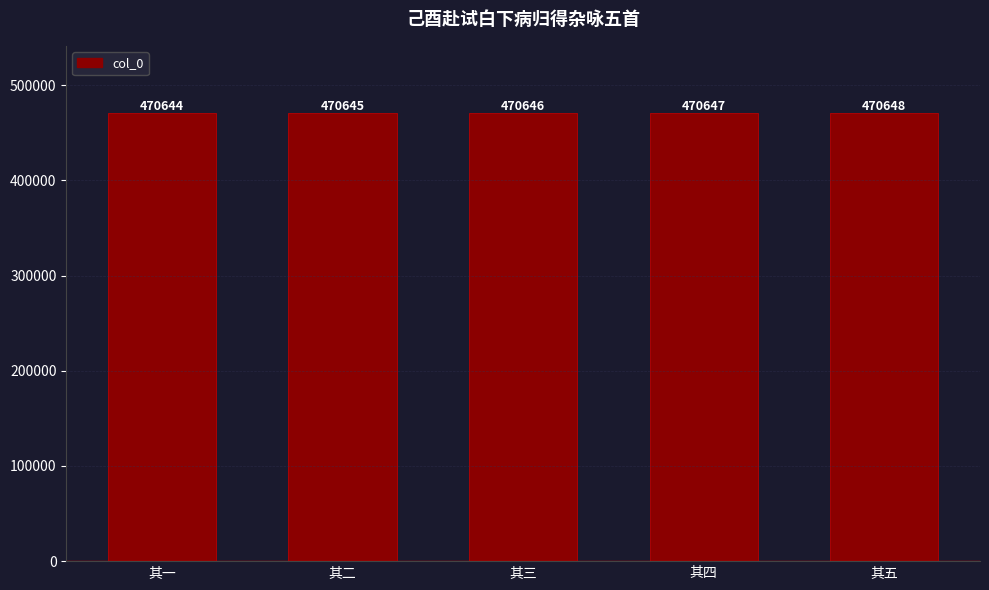

Rank the categories by value from highest to lowest.

其五, 其四, 其三, 其二, 其一